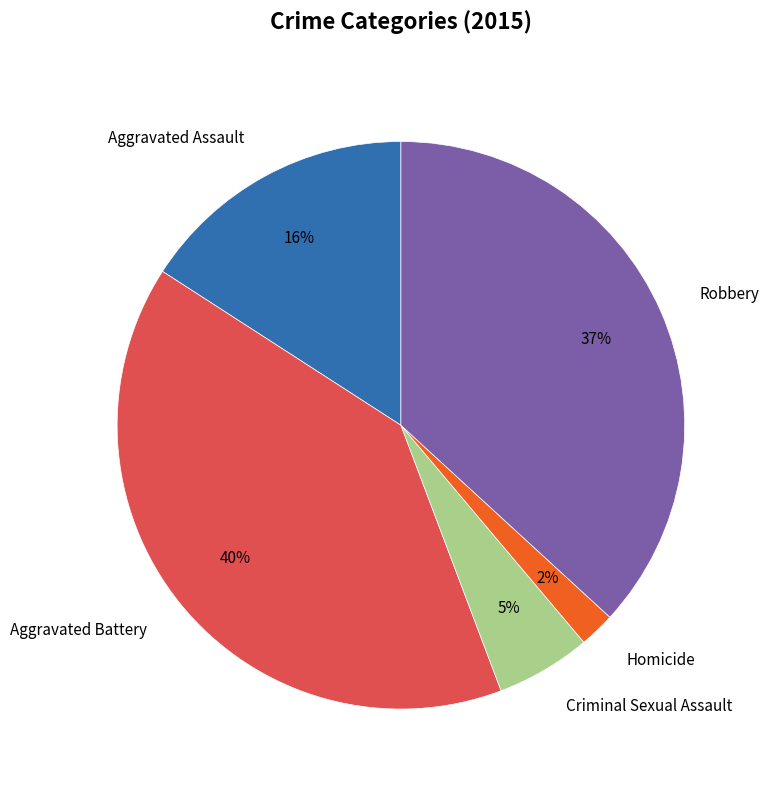

Which slice is the smallest?

Homicide